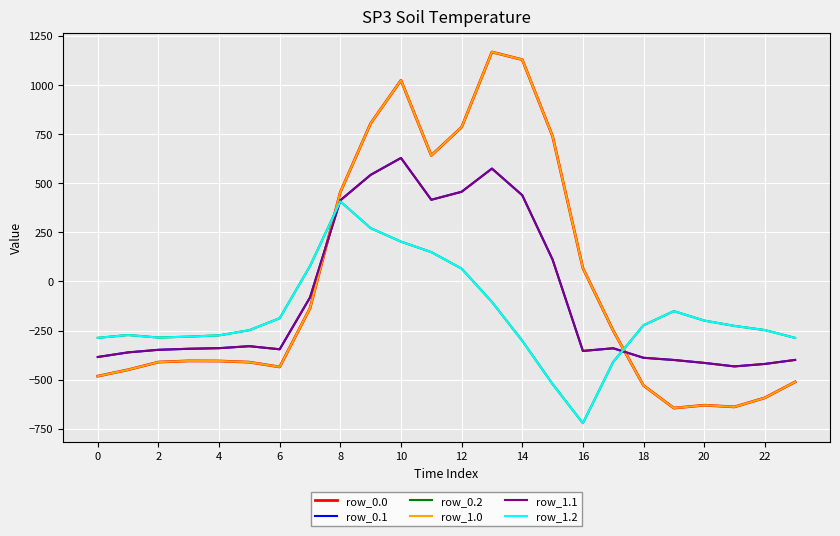

Does the chart display data point markers on the line(s)?

No